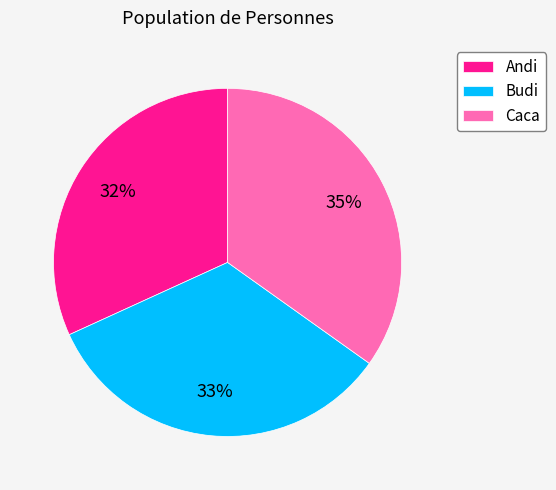

What percentage is the Andi slice, to the nearest percent?

32%